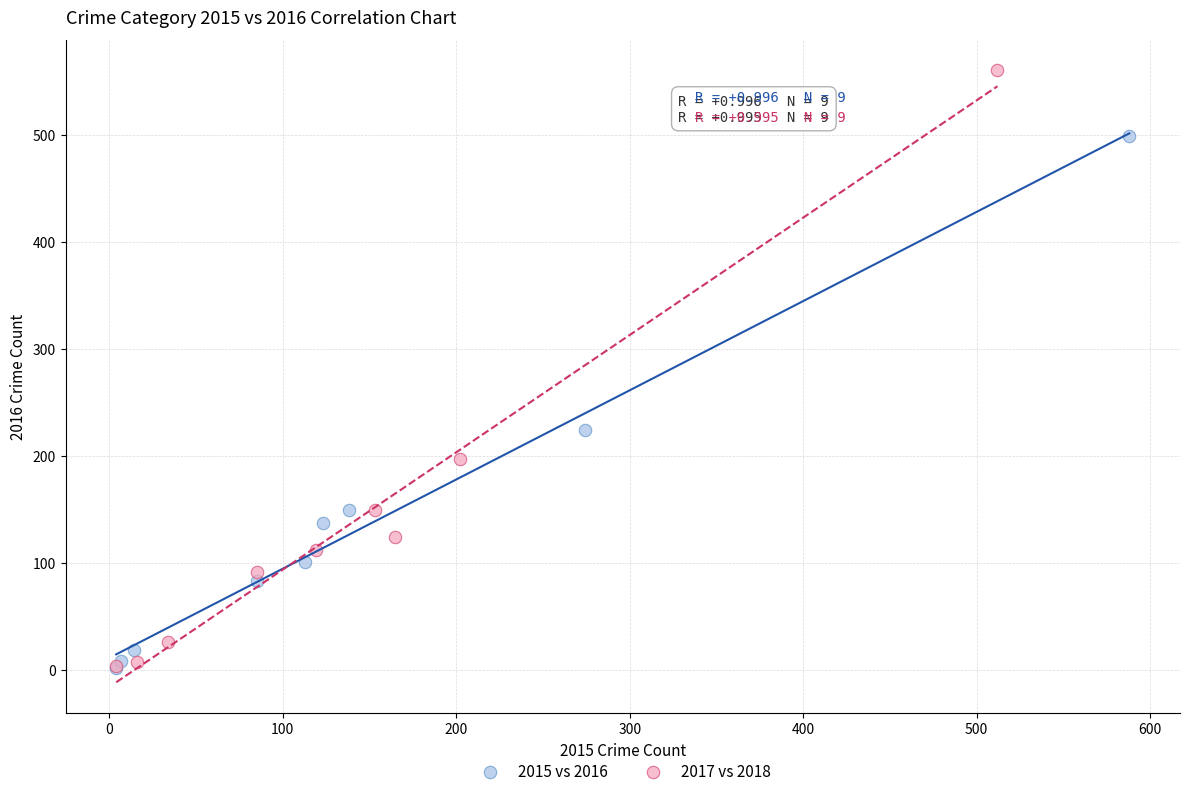

Which series reaches the maximum Y coordinate?

2017 vs 2018